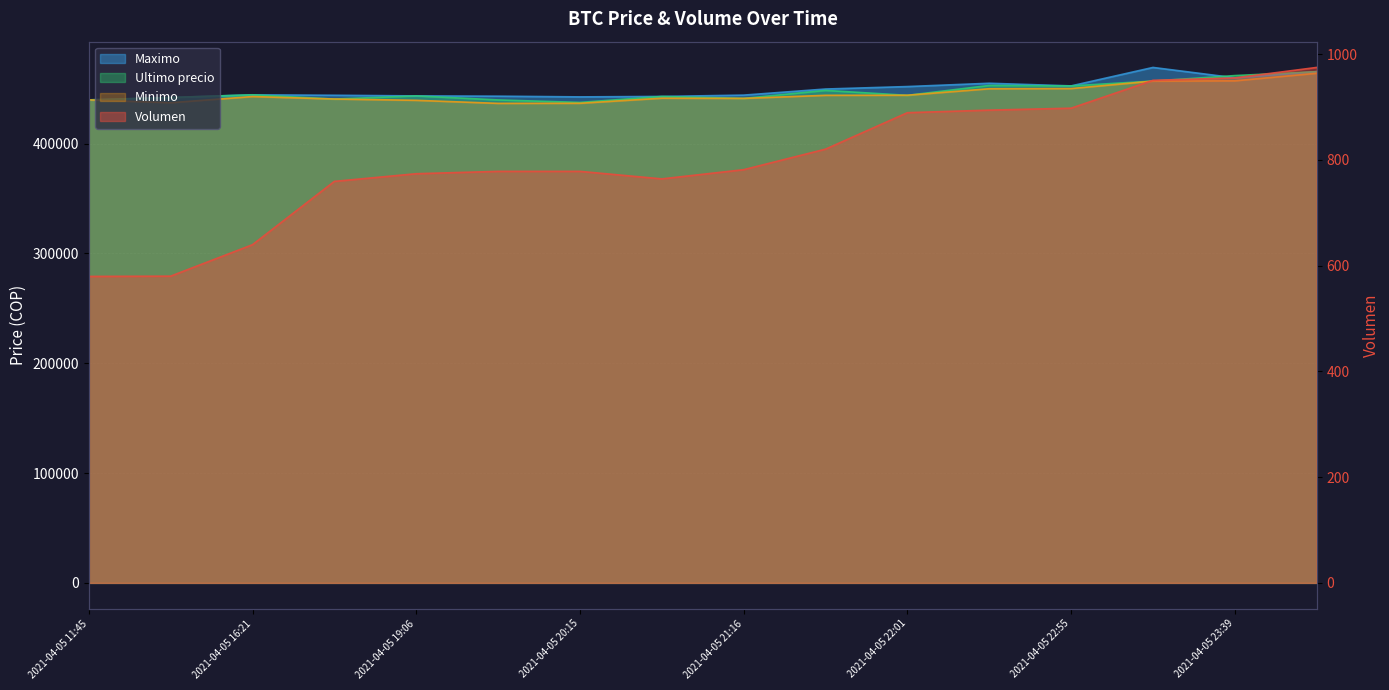

Reading left to right, list all the values displayed in this chart.

Volumen: 2021-04-05 11:45=579.7	2021-04-05 16:00=580.2	2021-04-05 16:21=639.7	2021-04-05 18:21=759.4	2021-04-05 19:06=773.9	2021-04-05 19:46=778.4	2021-04-05 20:15=778.4	2021-04-05 20:52=764.2	2021-04-05 21:16=781.5	2021-04-05 21:48=820.4	2021-04-05 22:01=889.4	2021-04-05 22:22=894.2	2021-04-05 22:55=897.8	2021-04-05 23:13=950.6	2021-04-05 23:39=955.1	2021-04-06 00:23=974.9
Maximo: 2021-04-05 11:45=439856.0	2021-04-05 16:00=442042.0	2021-04-05 16:21=444464.0	2021-04-05 18:21=444057.0	2021-04-05 19:06=443485.0	2021-04-05 19:46=443229.0	2021-04-05 20:15=442600.0	2021-04-05 20:52=442996.0	2021-04-05 21:16=444200.0	2021-04-05 21:48=449750.0	2021-04-05 22:01=451999.0	2021-04-05 22:22=454999.0	2021-04-05 22:55=452599.0	2021-04-05 23:13=469410.0	2021-04-05 23:39=459972.0	2021-04-06 00:23=465595.0
Ultimo precio: 2021-04-05 11:45=439856.0	2021-04-05 16:00=442042.0	2021-04-05 16:21=444489.0	2021-04-05 18:21=440637.0	2021-04-05 19:06=443496.0	2021-04-05 19:46=439823.0	2021-04-05 20:15=437562.0	2021-04-05 20:52=442996.0	2021-04-05 21:16=441238.0	2021-04-05 21:48=448500.0	2021-04-05 22:01=444005.0	2021-04-05 22:22=452998.0	2021-04-05 22:55=452599.0	2021-04-05 23:13=457000.0	2021-04-05 23:39=462000.0	2021-04-06 00:23=465595.0
Minimo: 2021-04-05 11:45=439856.0	2021-04-05 16:00=437285.0	2021-04-05 16:21=442900.0	2021-04-05 18:21=440648.0	2021-04-05 19:06=439459.0	2021-04-05 19:46=436692.0	2021-04-05 20:15=436779.0	2021-04-05 20:52=441402.0	2021-04-05 21:16=441243.0	2021-04-05 21:48=444027.0	2021-04-05 22:01=444112.0	2021-04-05 22:22=450005.0	2021-04-05 22:55=450180.0	2021-04-05 23:13=457000.0	2021-04-05 23:39=457215.0	2021-04-06 00:23=464121.0